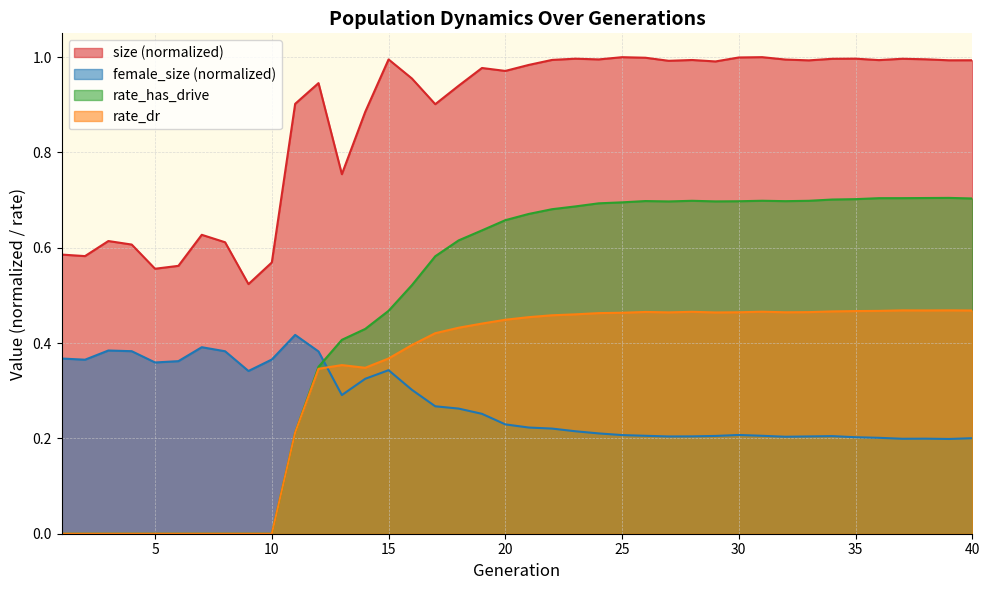

True or false: size has a value of 1.5 at 37.

False